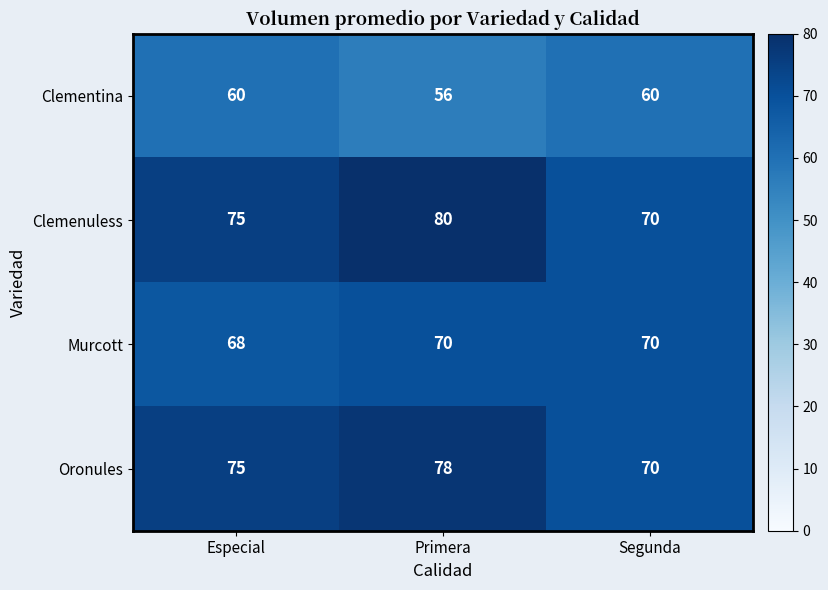

Is it true that Oronules equals 78 at Primera?

True